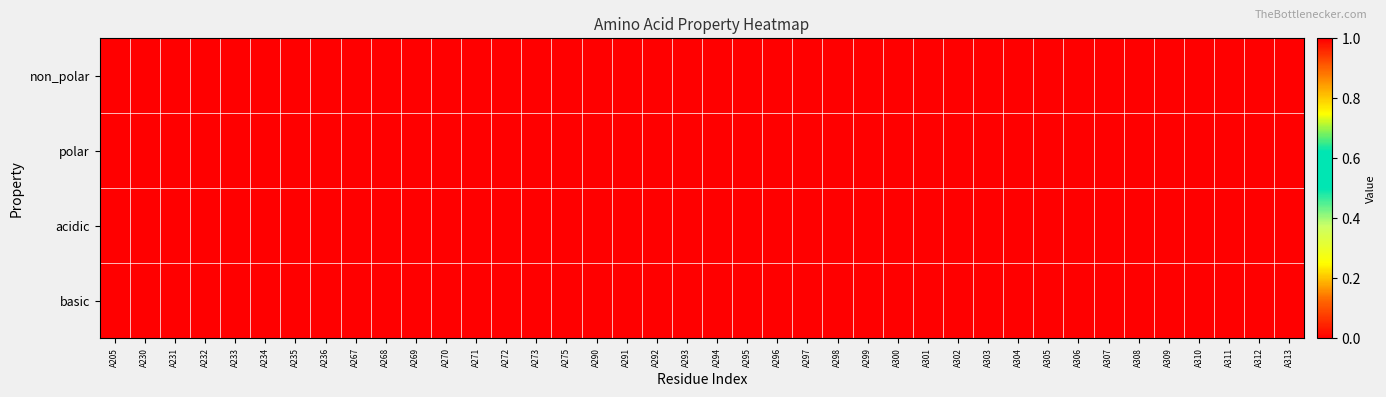

Which series has the largest total across all categories?

non_polar